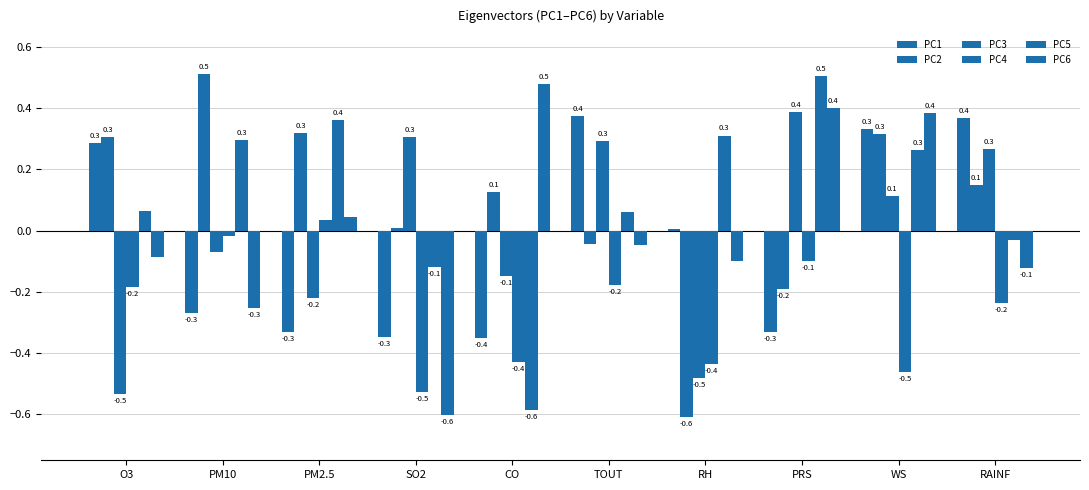

How many groups of bars are there?

10